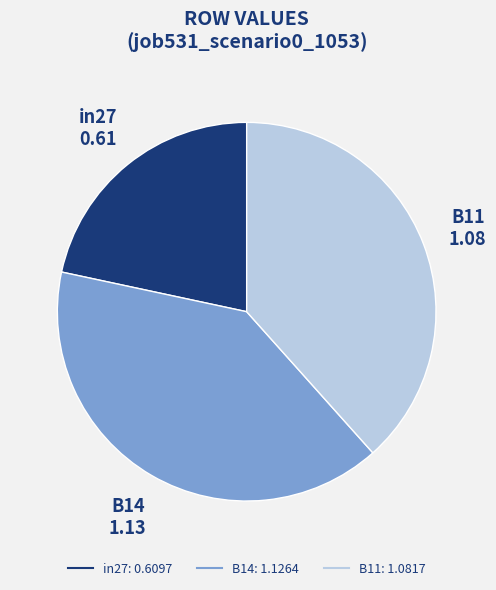

Approximately how many times larger is the value at in27 compared to B14?

0.5